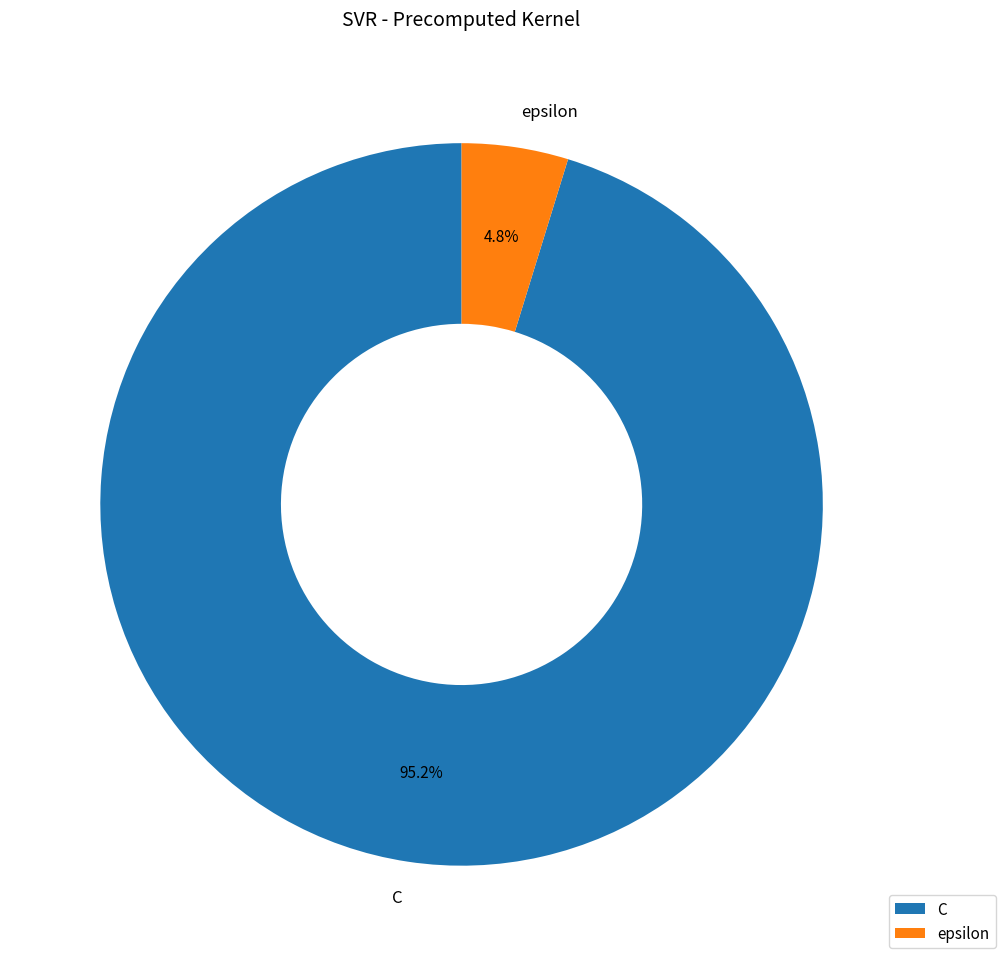

What percentage is the epsilon slice, to the nearest percent?

5%